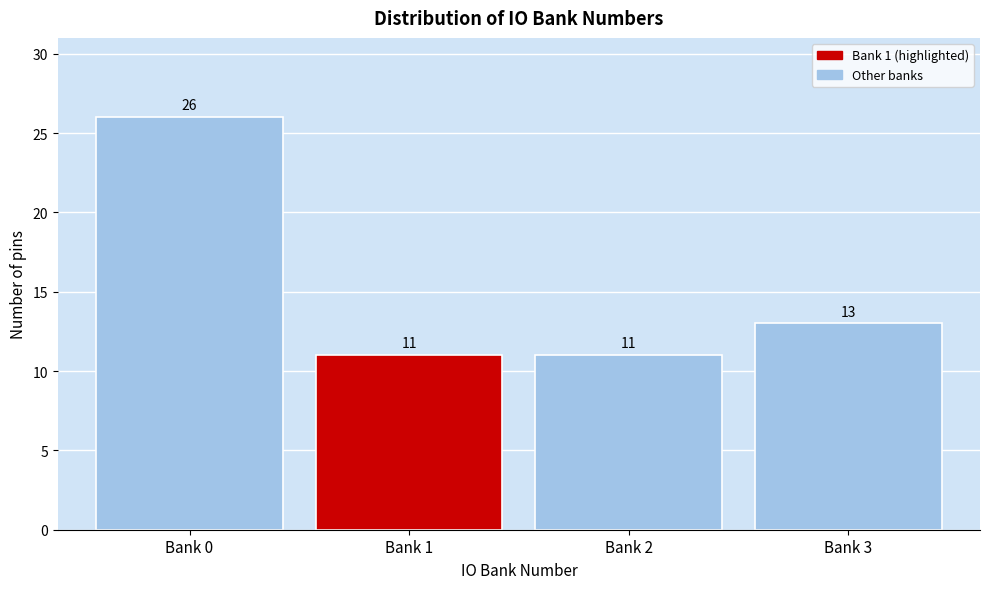

Reading left to right, extract all data points from this chart.

26	11	11	13